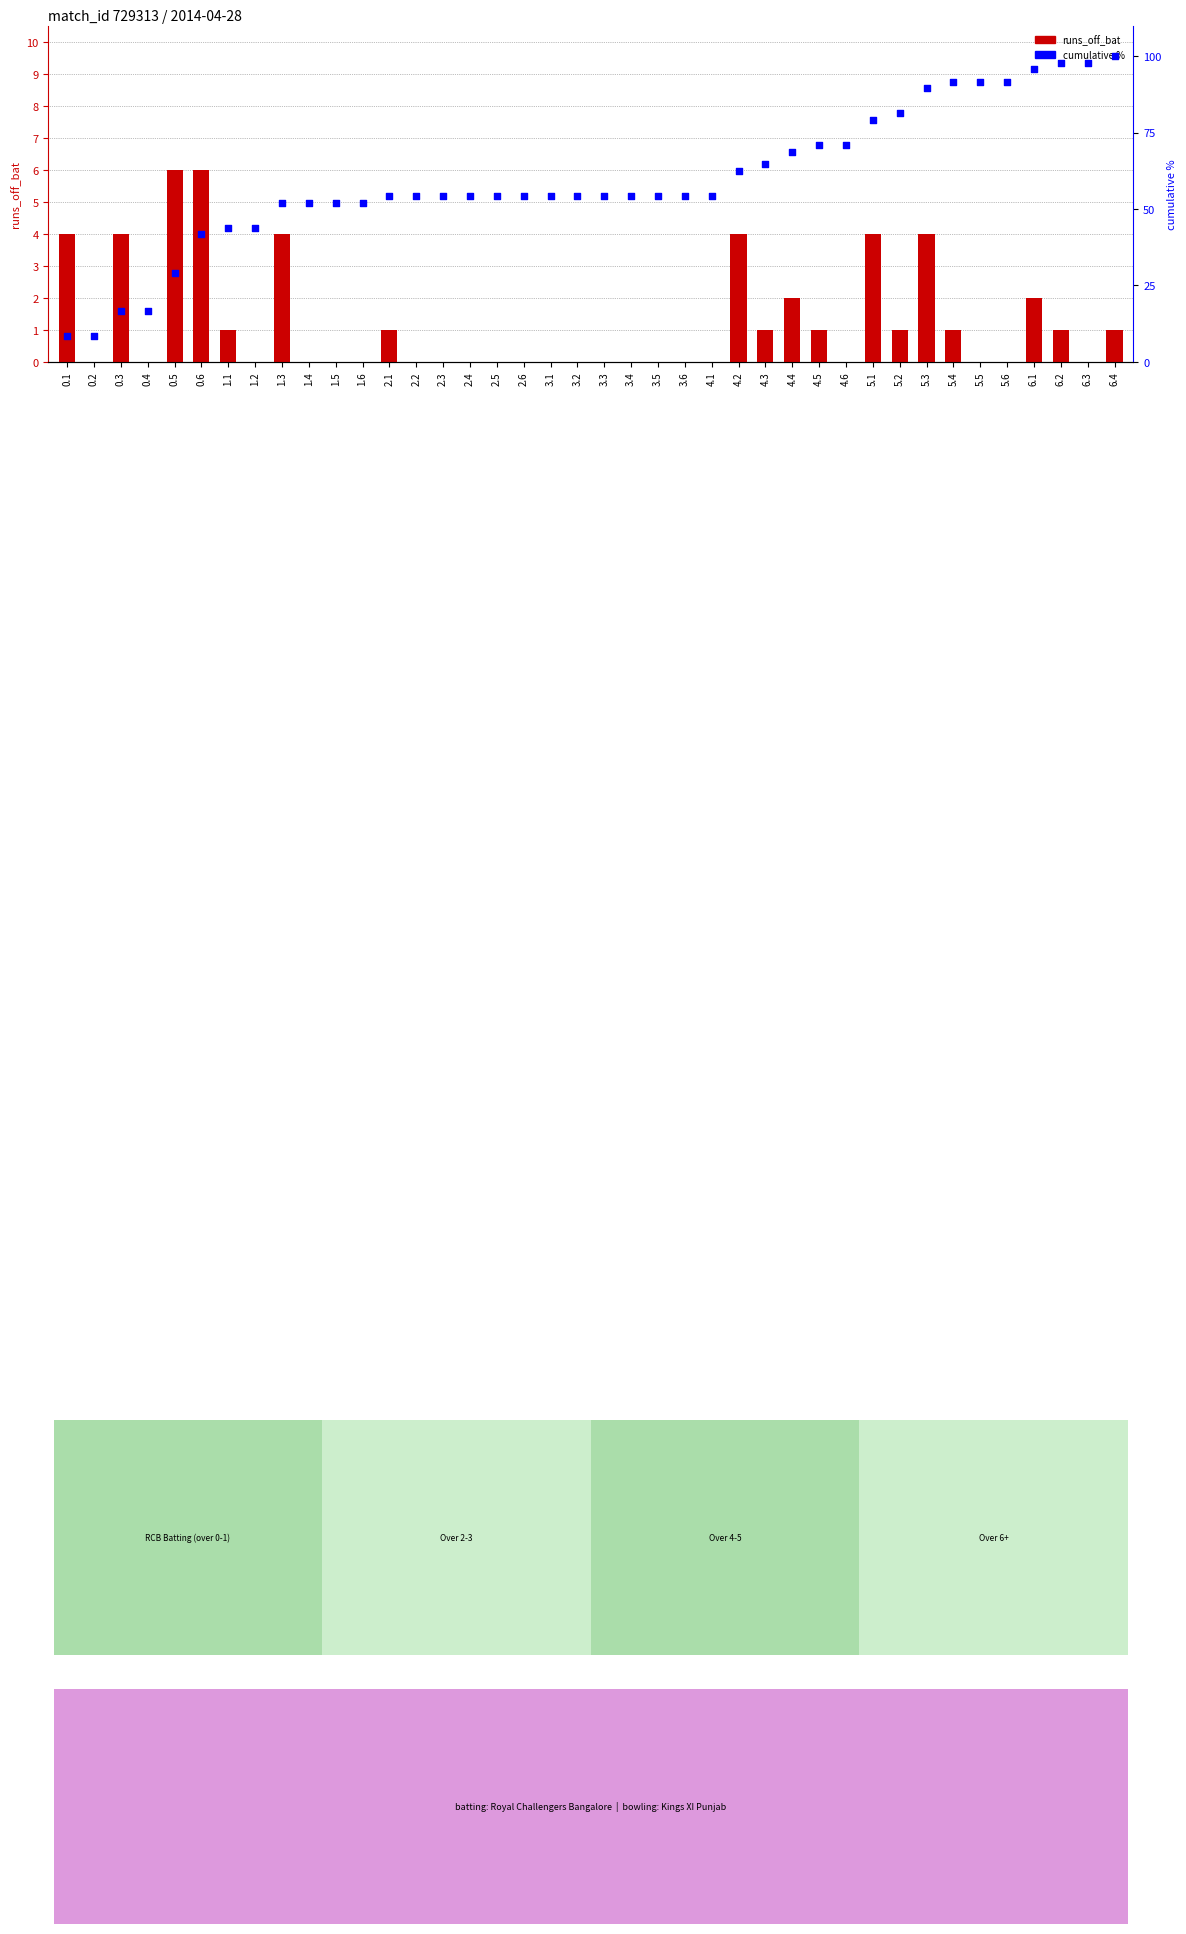

At which category is the sum across all series the highest?

6.4